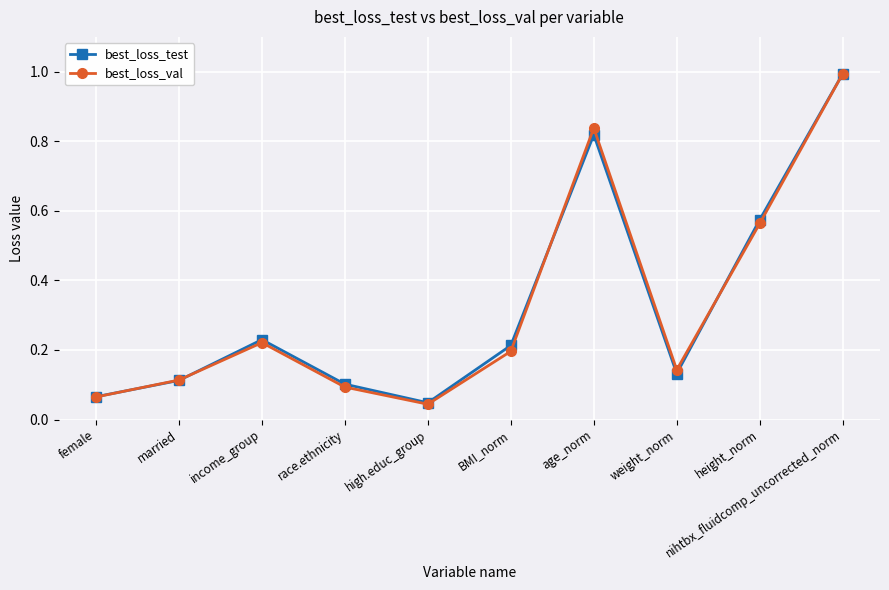

What position from the left is weight_norm?

8